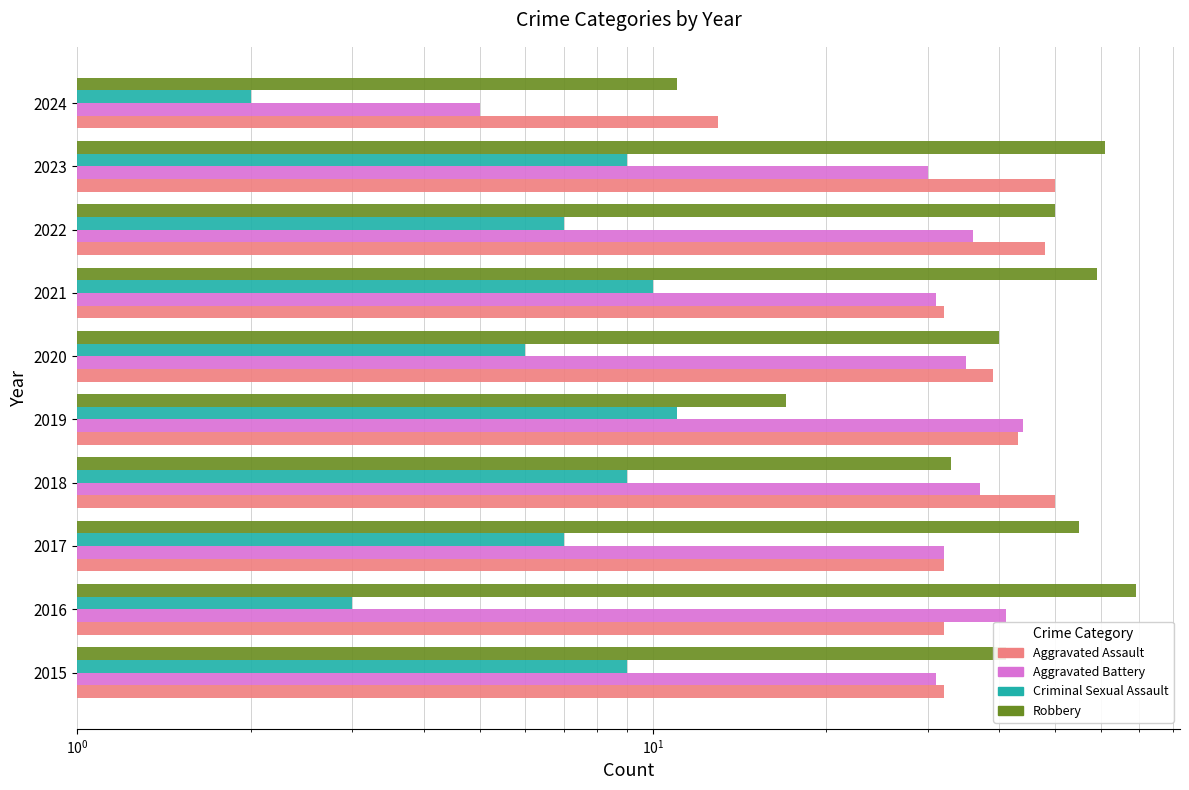

What is the sum of all Criminal Sexual Assault values?

73